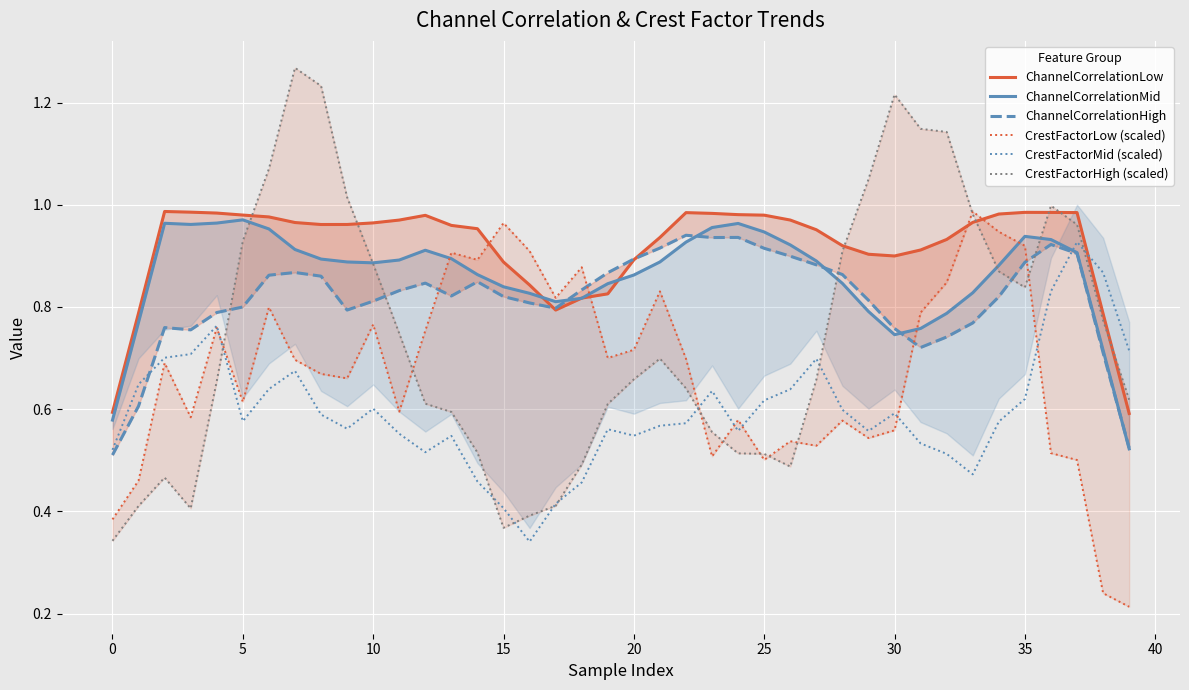

How many data points does each series have?

40